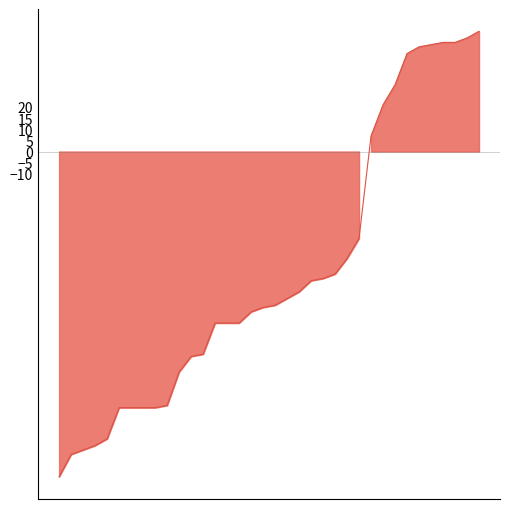

The chart shows a value of 0.0 at 18. True or false?

True